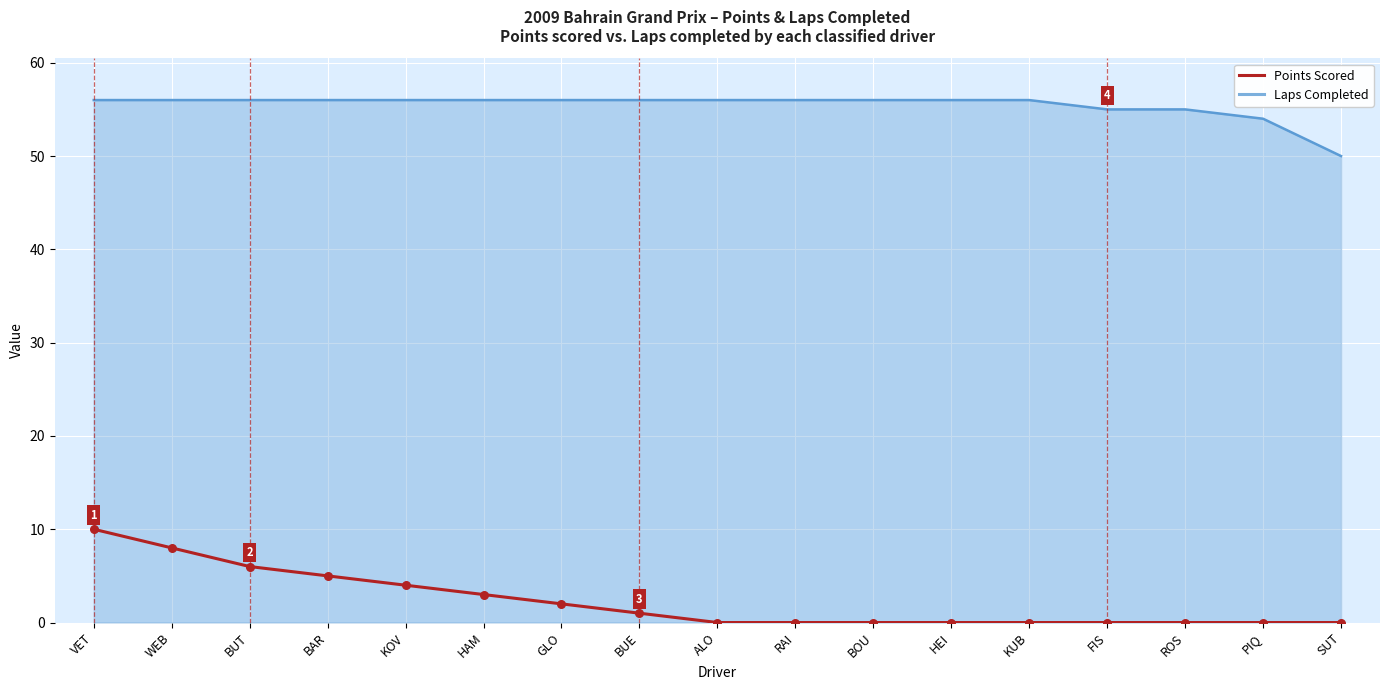

At which category is the sum across all series the highest?

VET